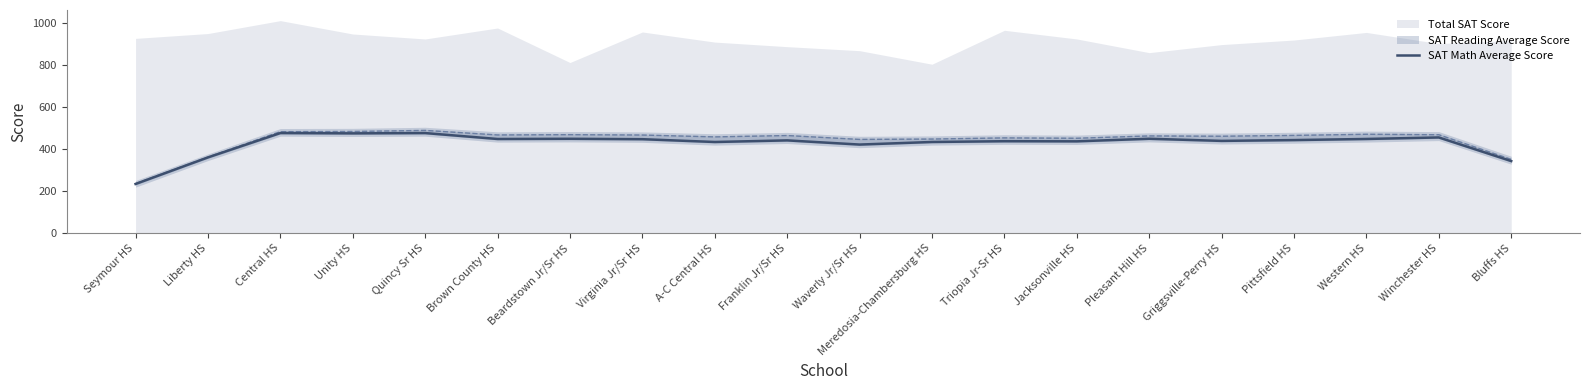

Read the value at A-C Central HS.

434.5